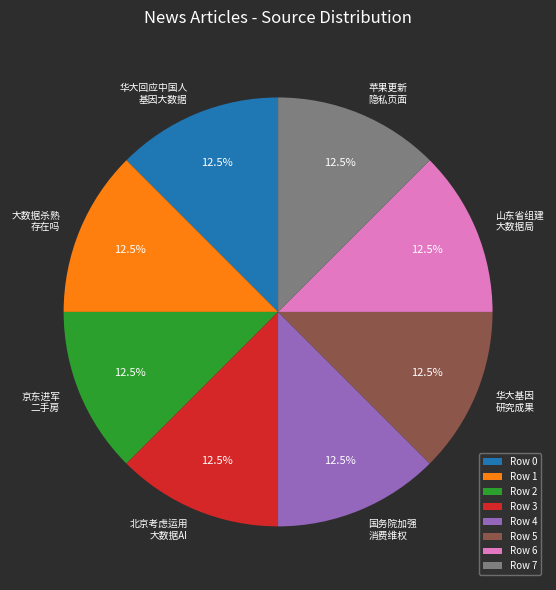

Count the number of slices in the pie.

8